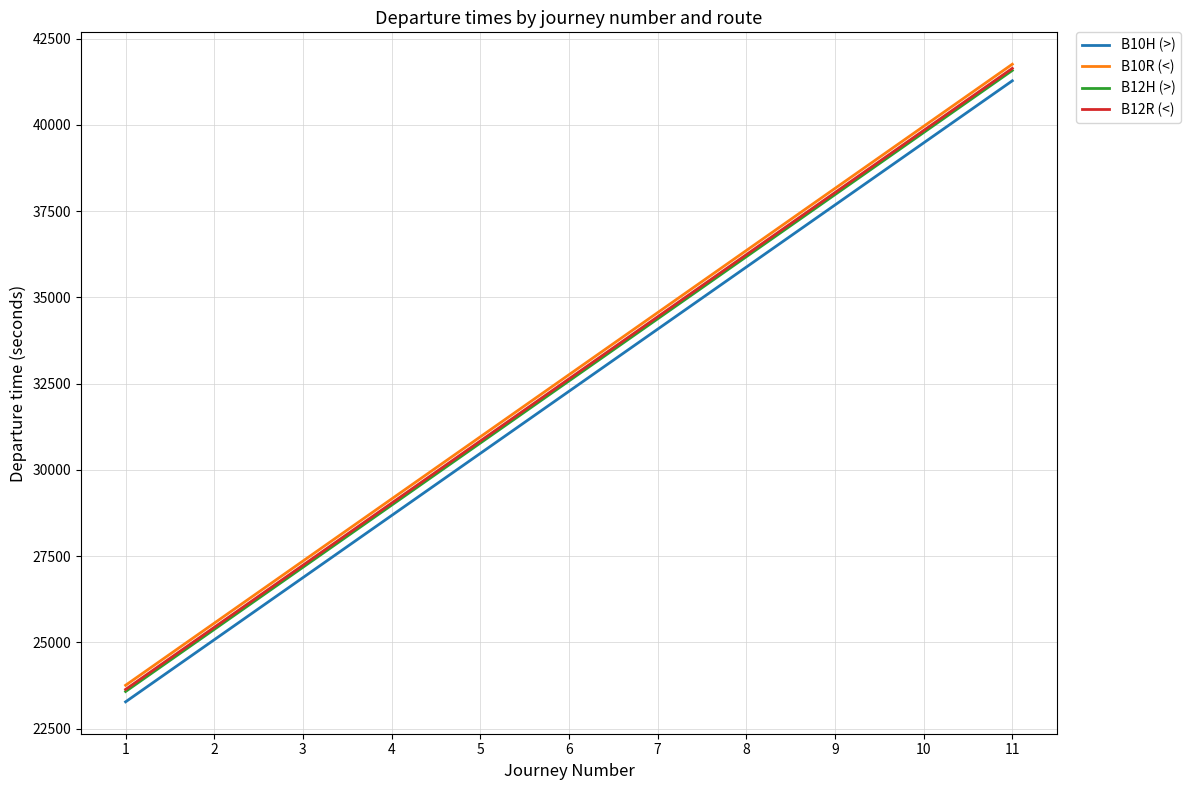

The value of B10H (>) at 3 is 44835. True or false?

False